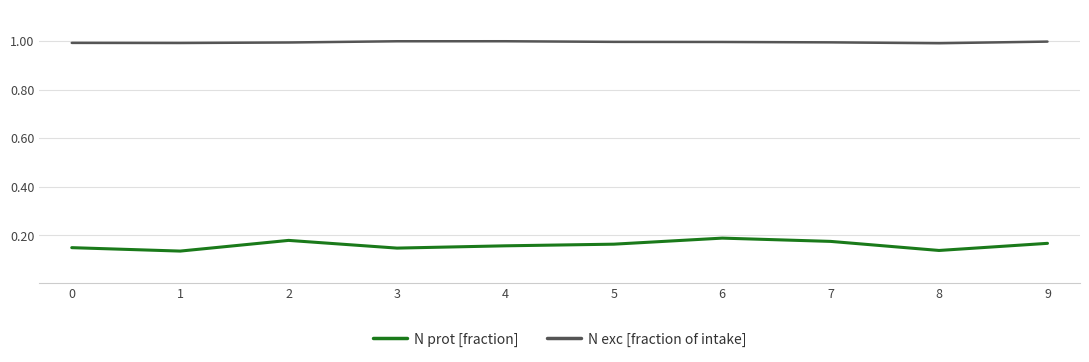

What is the spread (max minus min) of values at 2?

0.8